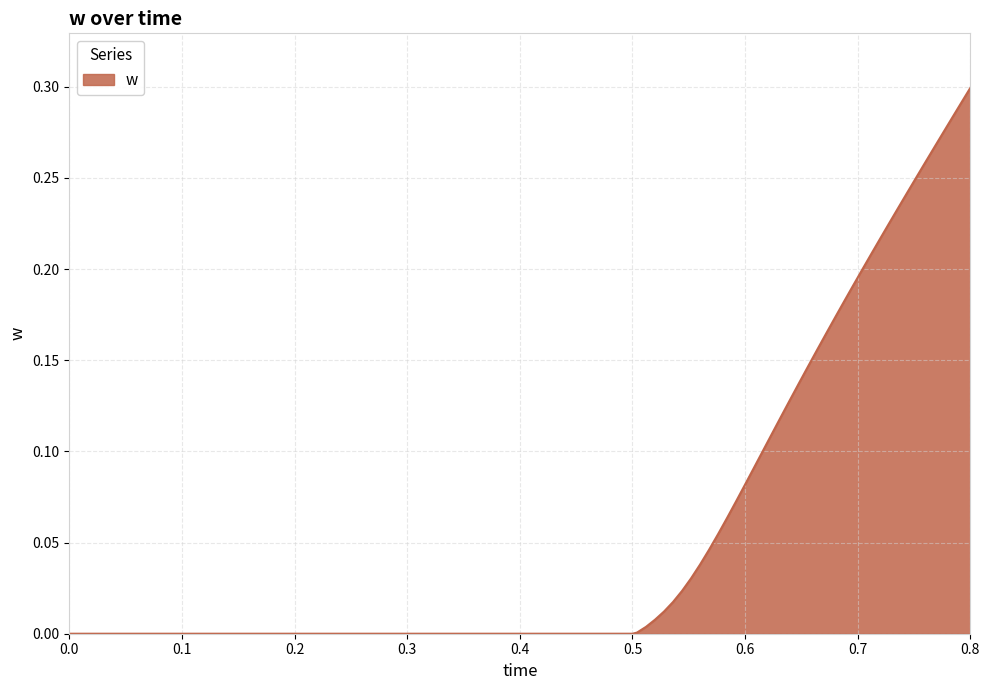

What is the maximum value shown in the chart?

0.3